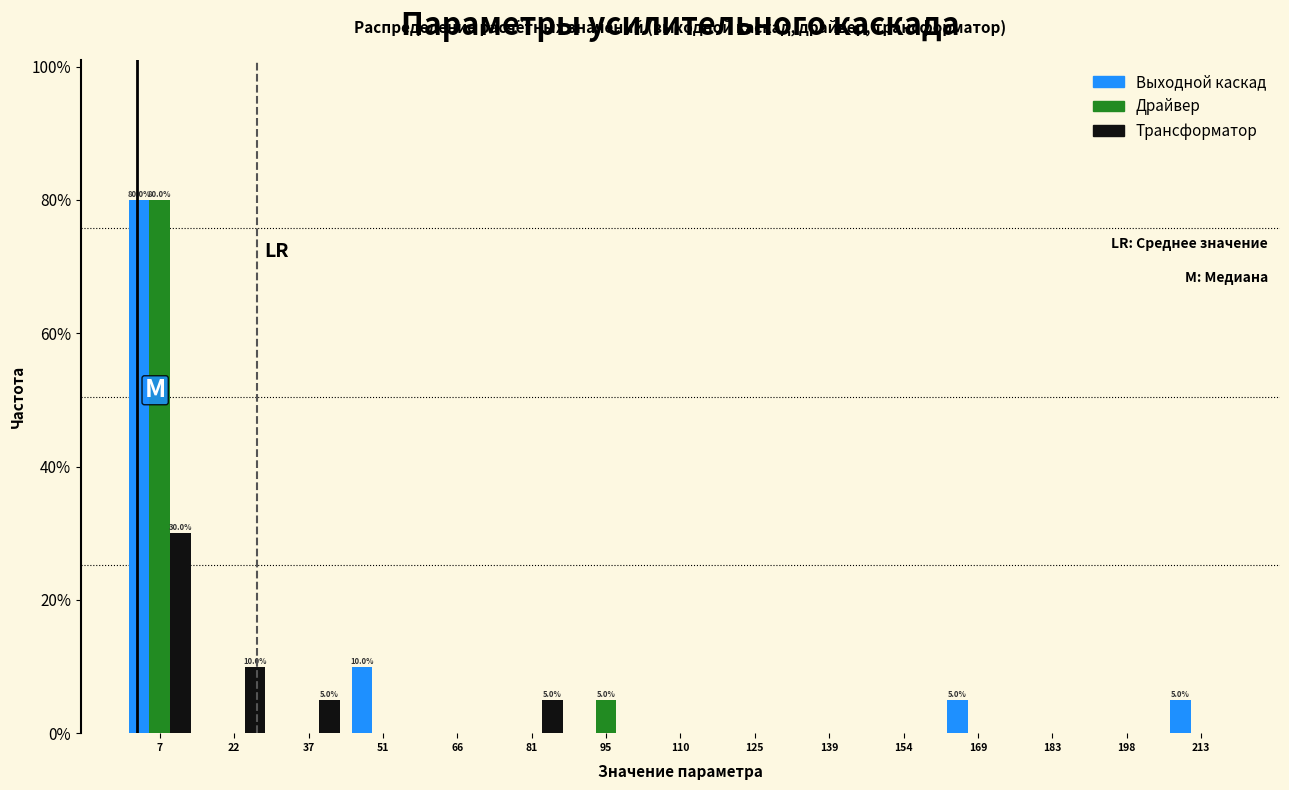

In the Драйвер series, which range on the x-axis has the tallest bar?

0 to 14